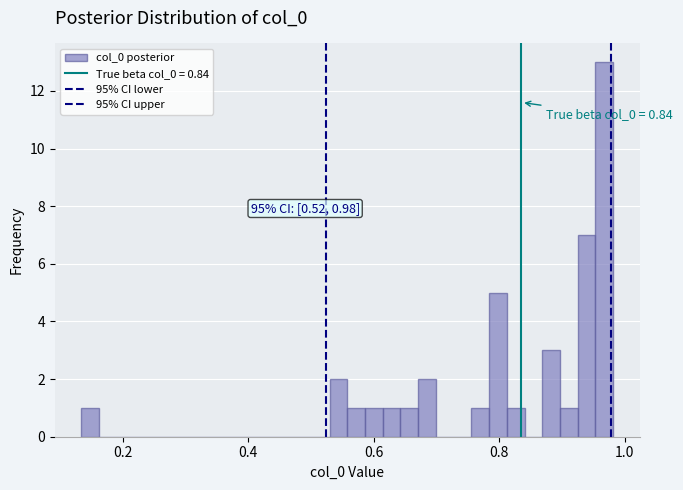

Around what value on the x-axis is the tallest bar? Give the approximate position of its centre, as read against the axis.

0.96